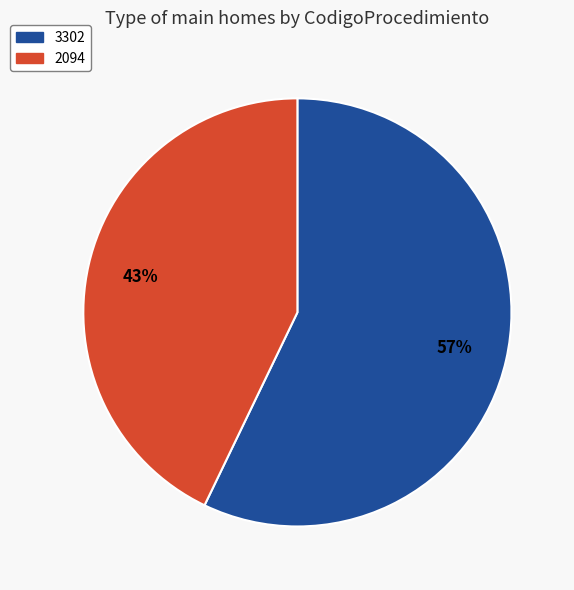

What percentage is the 2094 slice, to the nearest percent?

43%